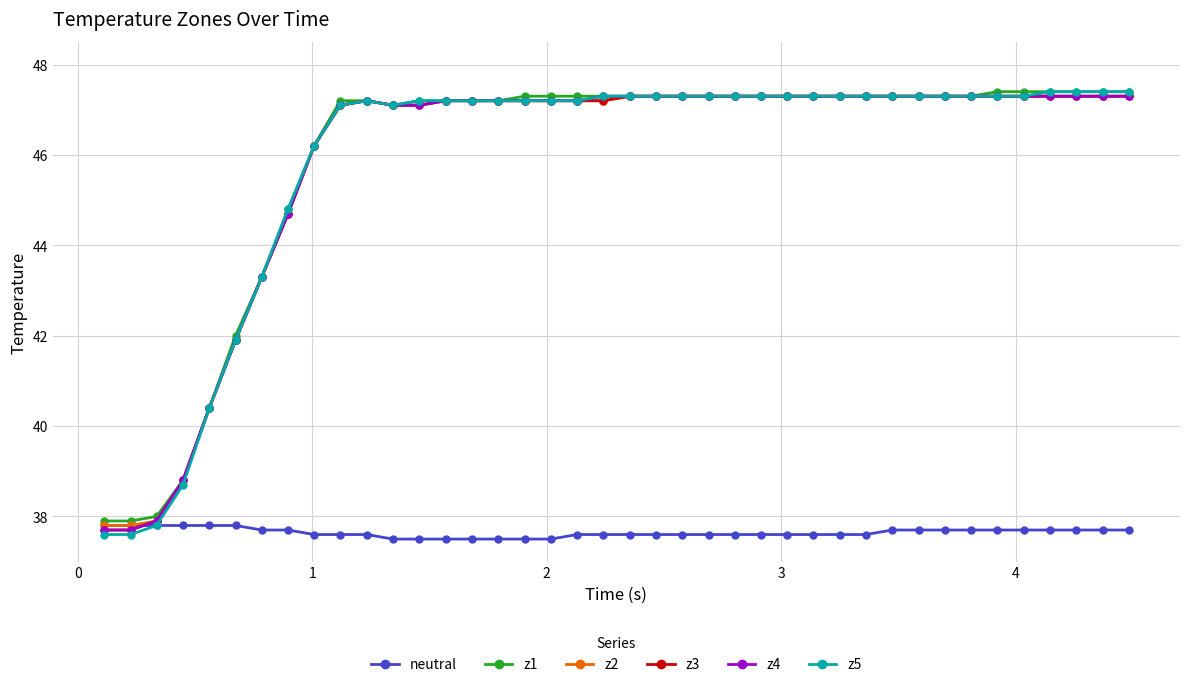

At how many categories does at least one series exceed 44?

33